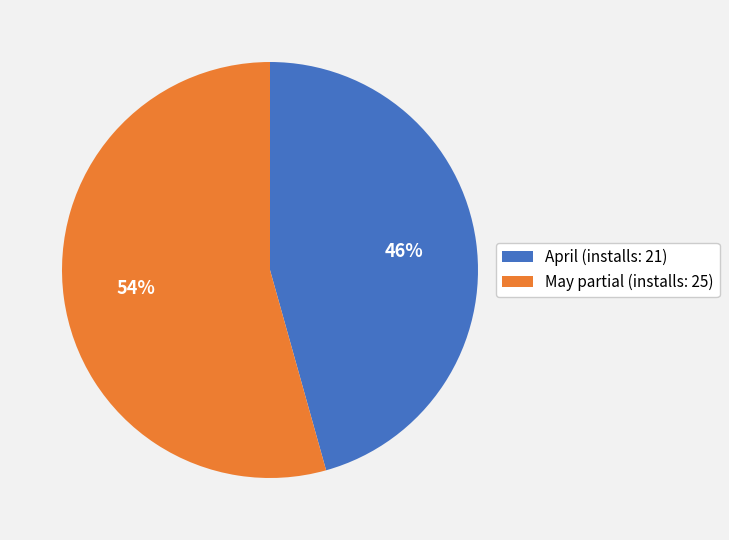

Does April (installs: 21) represent more than half of the total?

No